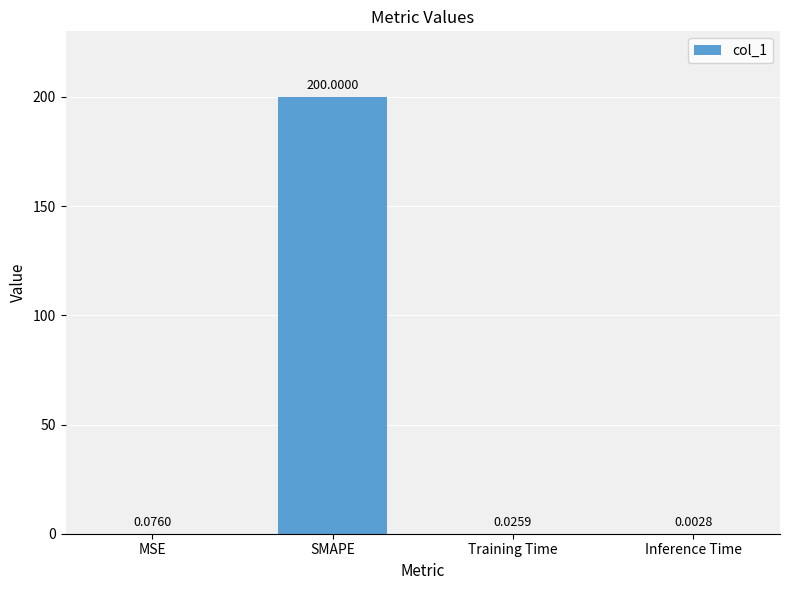

At which label is the value closest to 100?

MSE